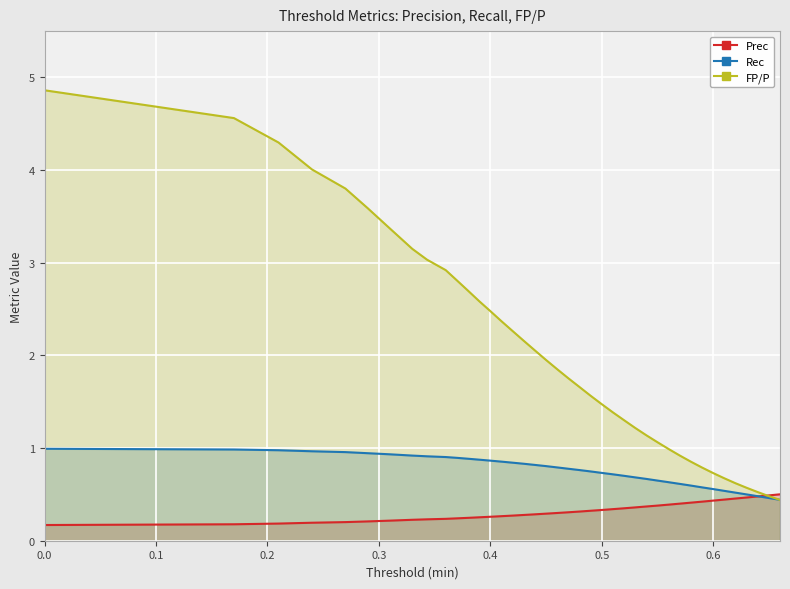

Which series has the largest total across all categories?

FP/P